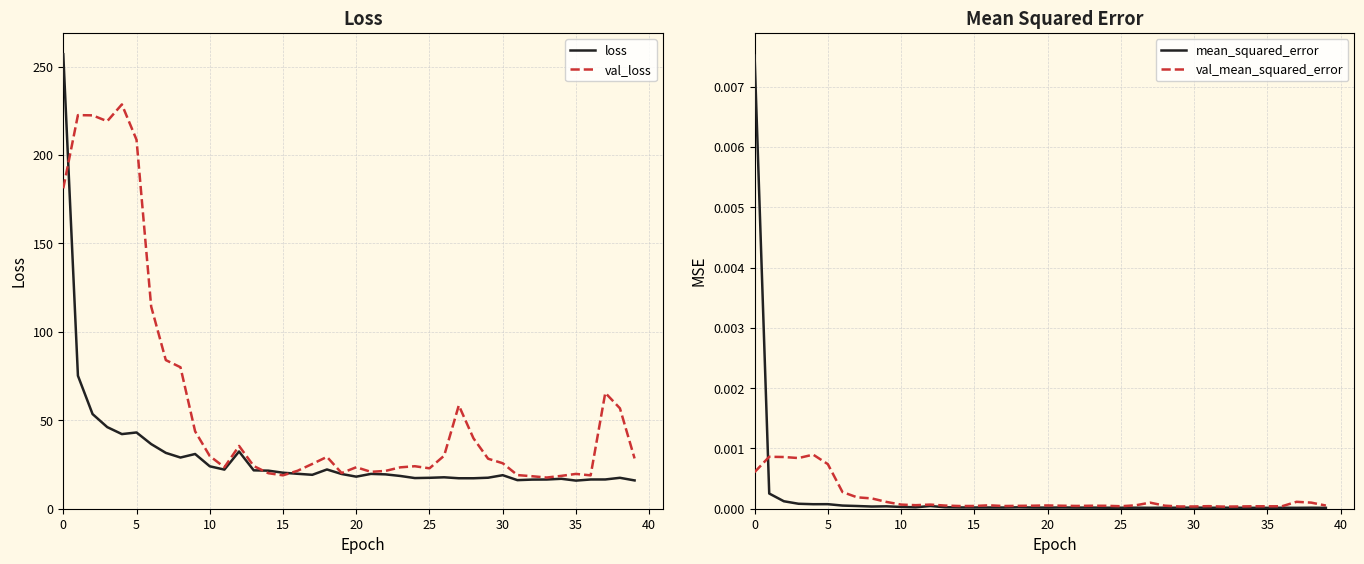

Which series ends up on top after the final intersection of val_mean_squared_error and mean_squared_error?

val_mean_squared_error